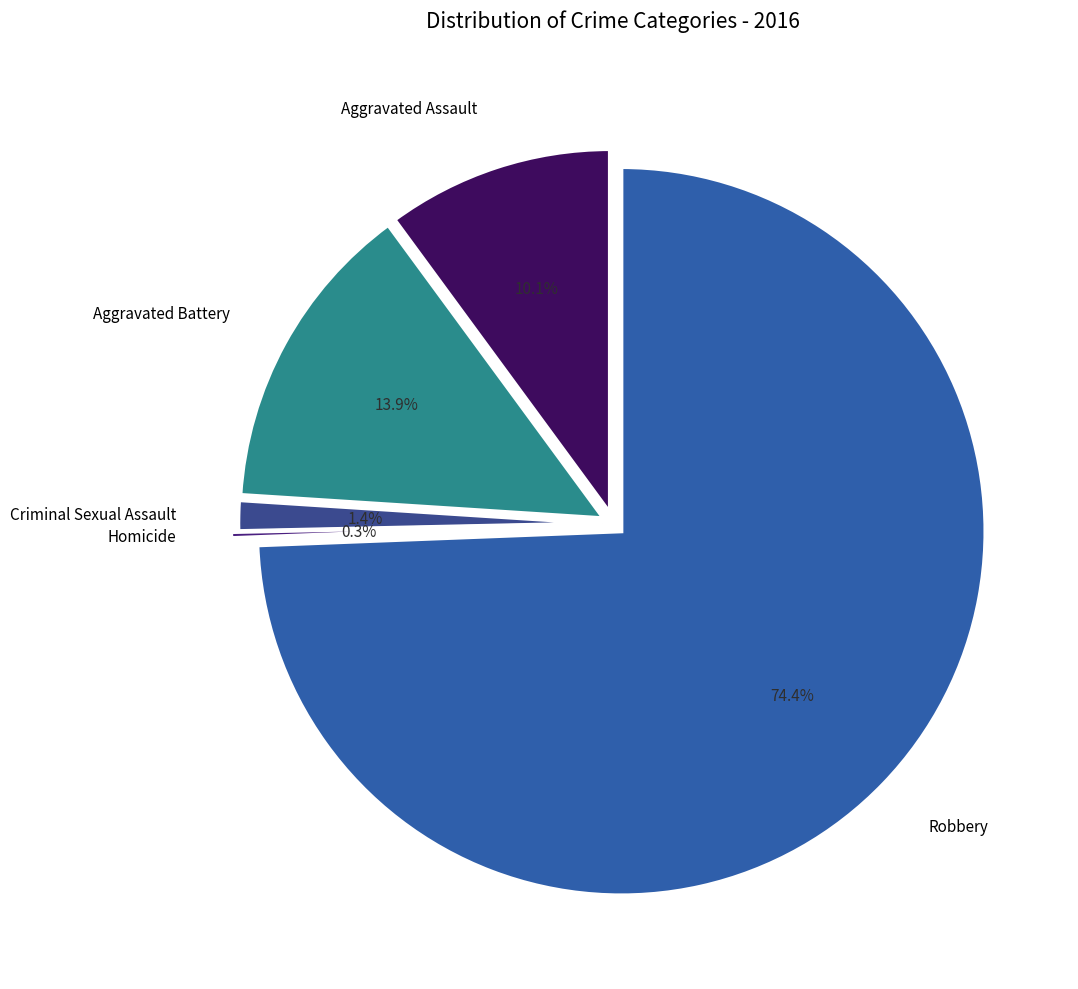

How many slices are in this pie chart?

5